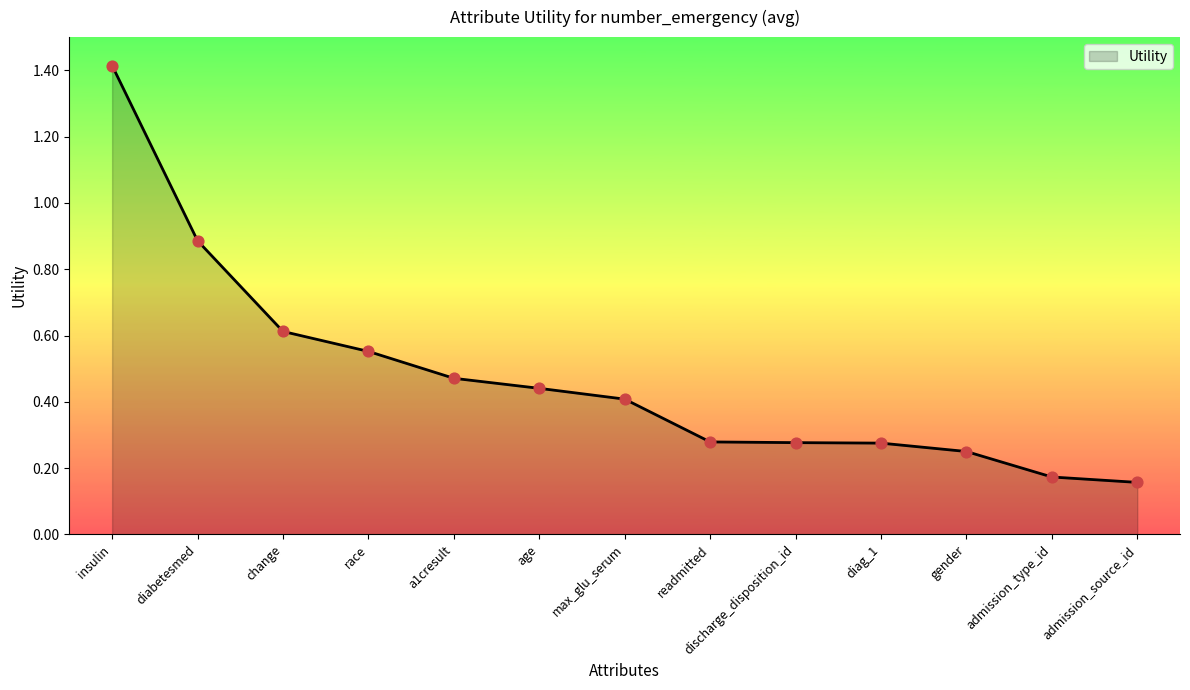

Which has a higher value, race or admission_type_id?

race